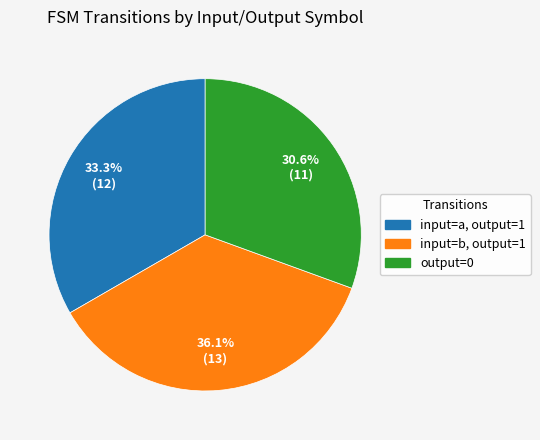

Is there any slice that represents more than half of the pie?

No